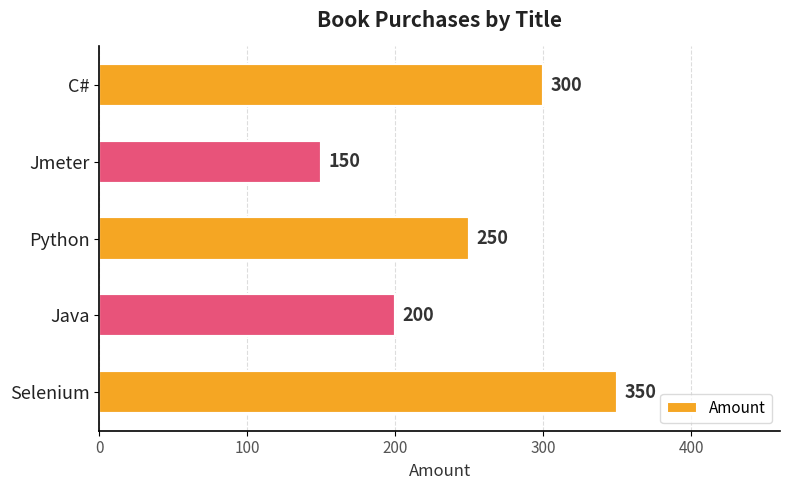

The value at Jmeter is 265. True or false?

False